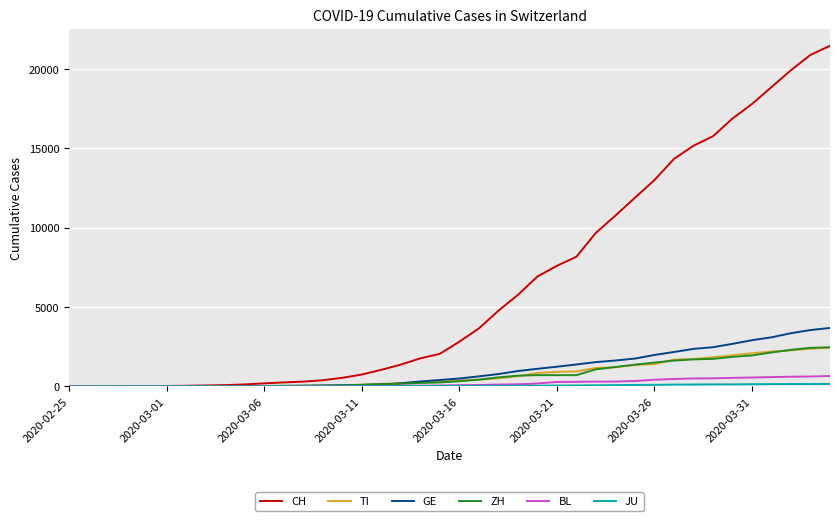

Which series has the largest total across all categories?

CH